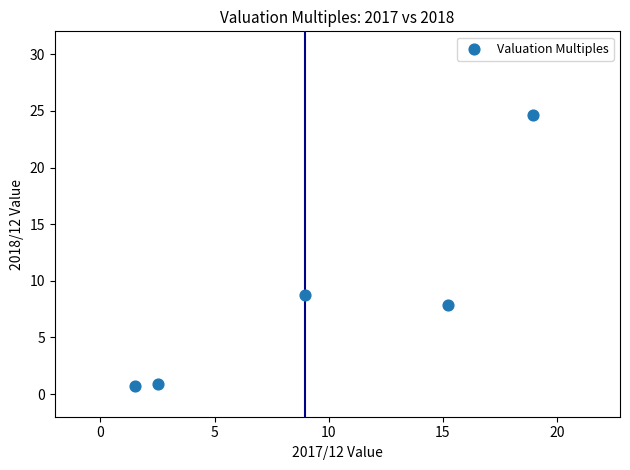

What Y value in the scatter plot is closest to 12?

8.7